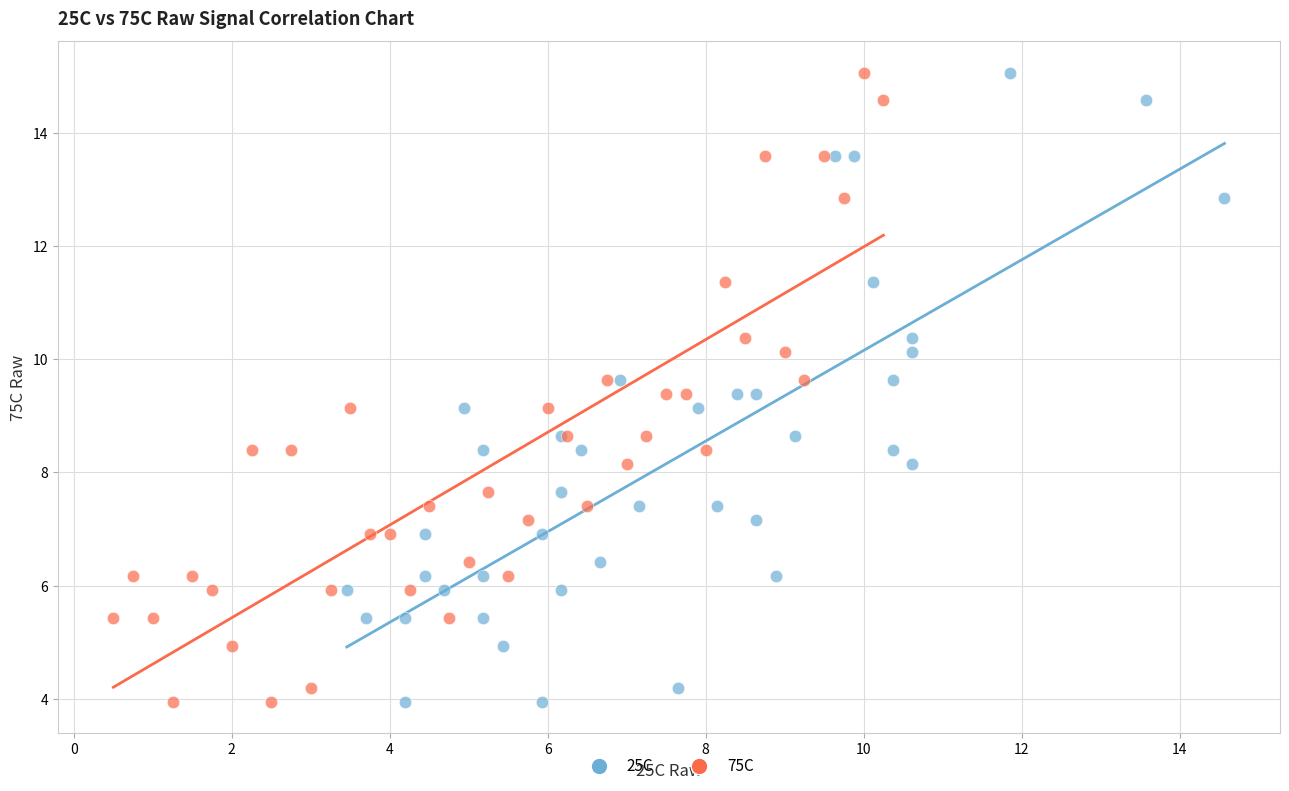

What are all the series names shown in the legend?

25C, 75C